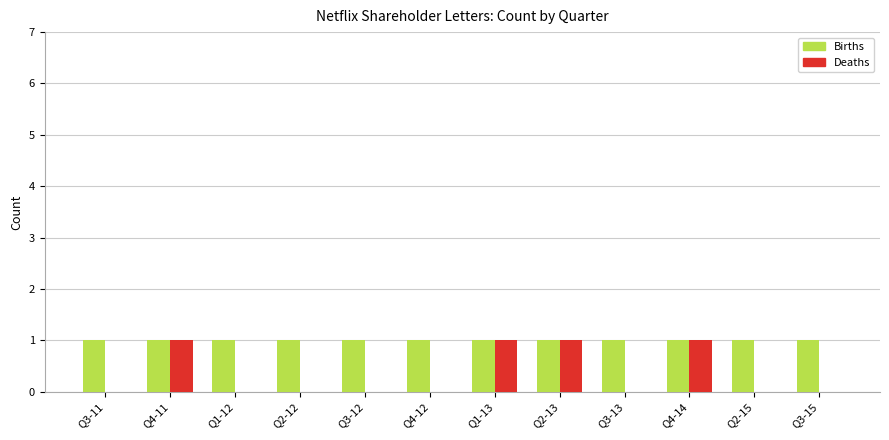

What is the sum of all Deaths values?

4